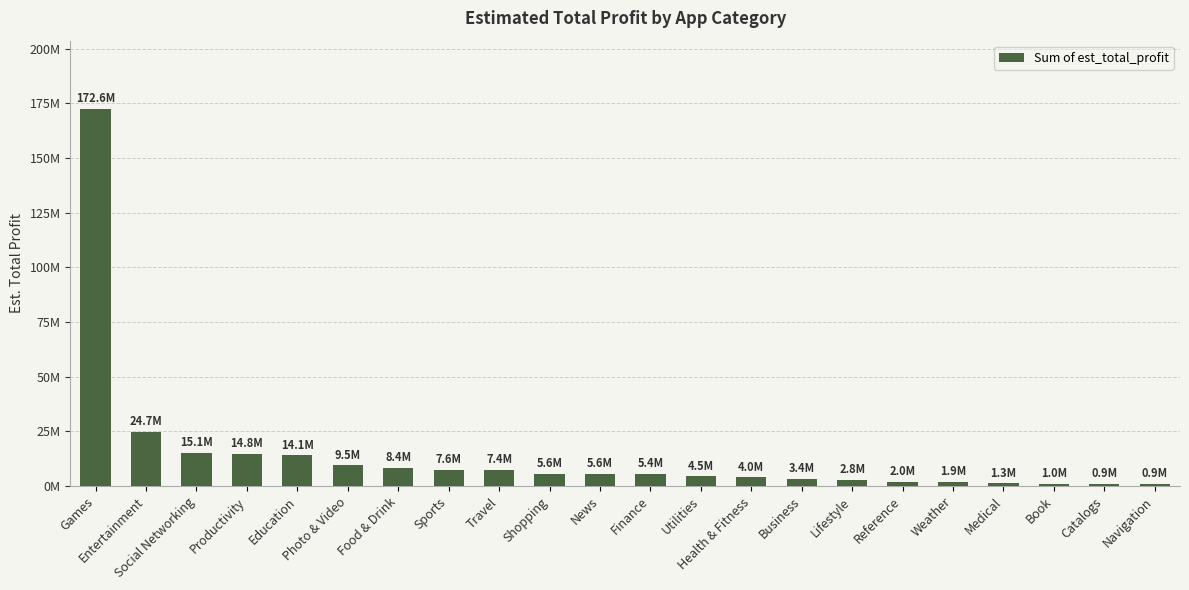

At which label does the data first exceed 5586000?

Games